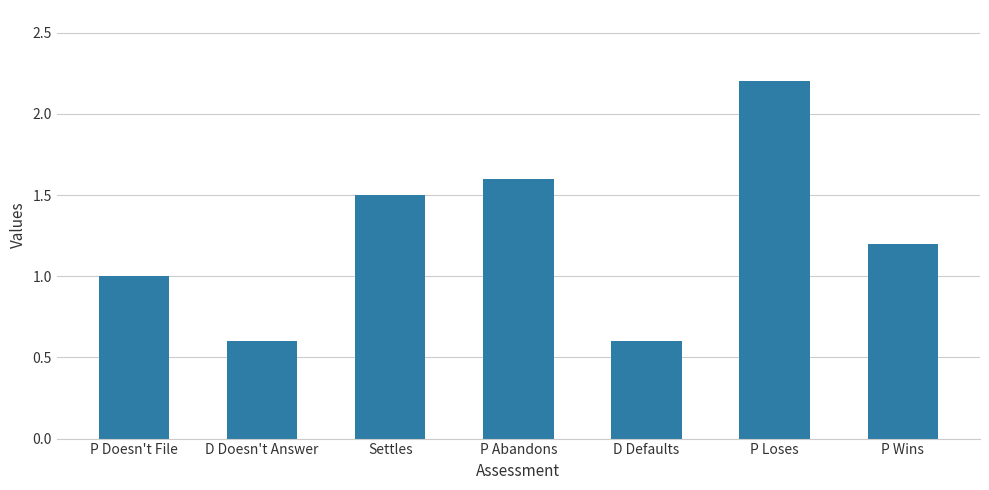

Reading left to right, list all the values displayed in this chart.

P Doesn't File=1.0	D Doesn't Answer=0.6	Settles=1.5	P Abandons=1.6	D Defaults=0.6	P Loses=2.2	P Wins=1.2